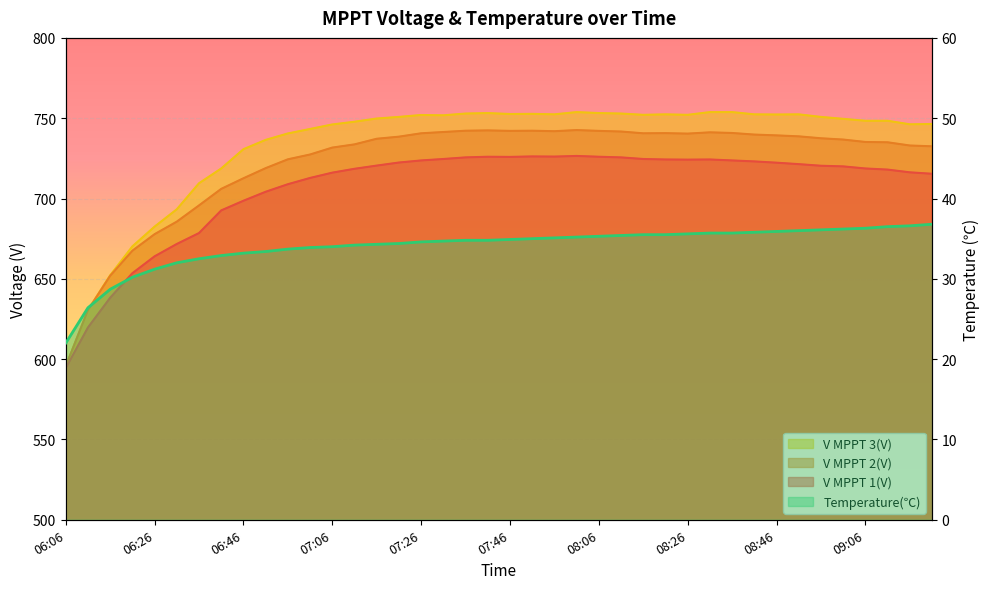

Where is V MPPT 3(V) nearest to the value 674?

06:21